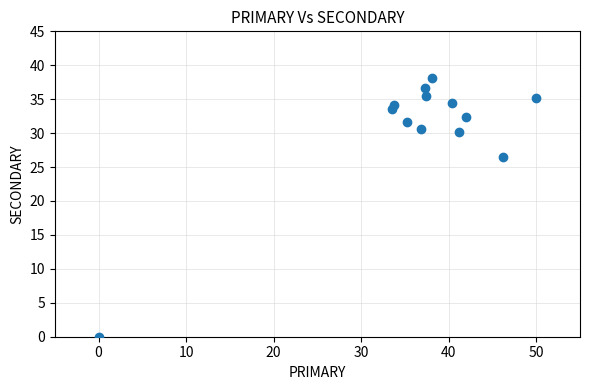

What Y value in the scatter plot is closest to 19?

26.5